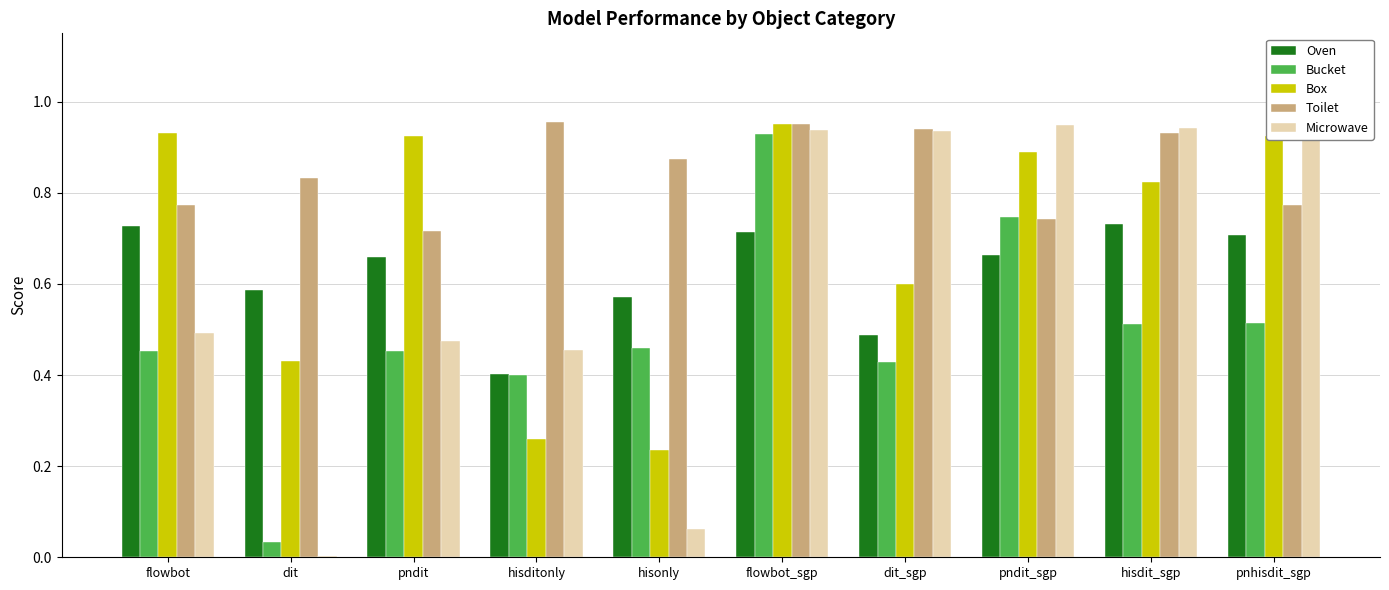

How many categories are shown in the chart?

10